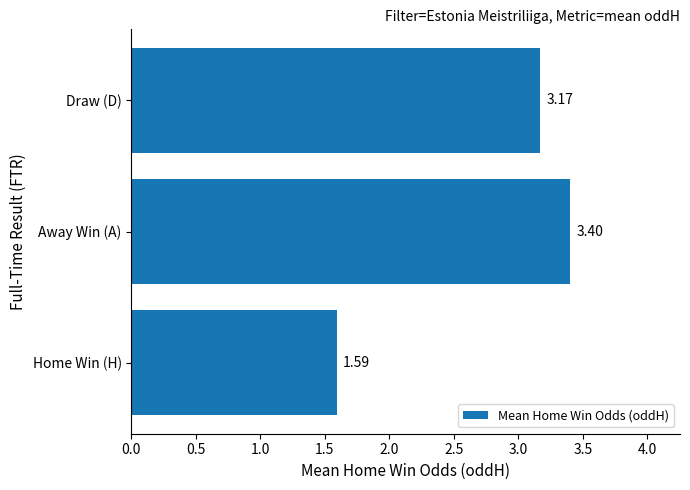

Approximately how many times larger is the value at Draw (D) compared to Home Win (H)?

2.0